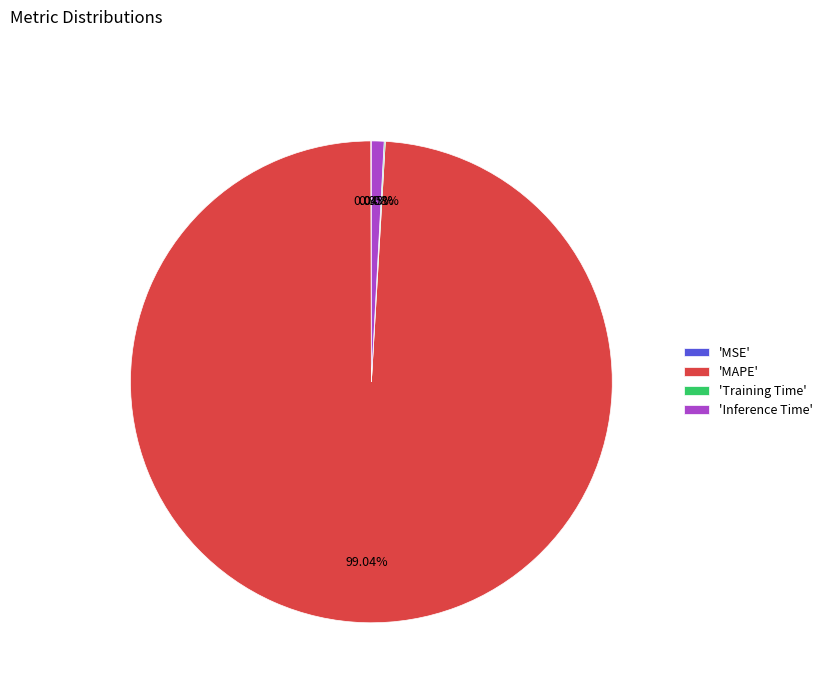

Is there any slice that represents more than half of the pie?

Yes